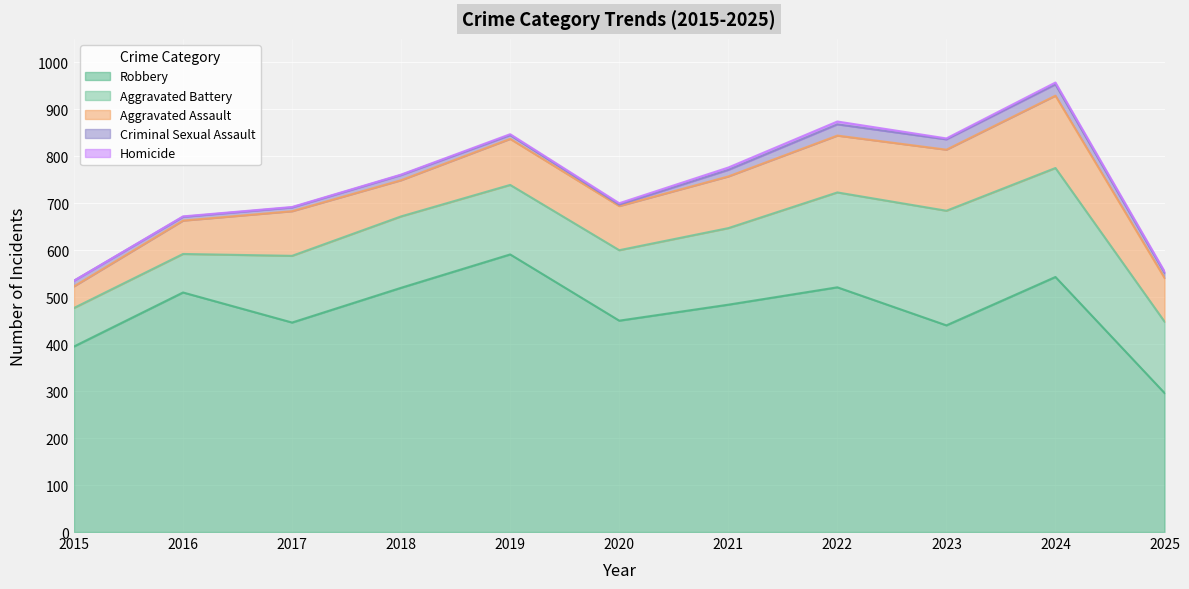

The value of Aggravated Battery at 2021 is 248. True or false?

False